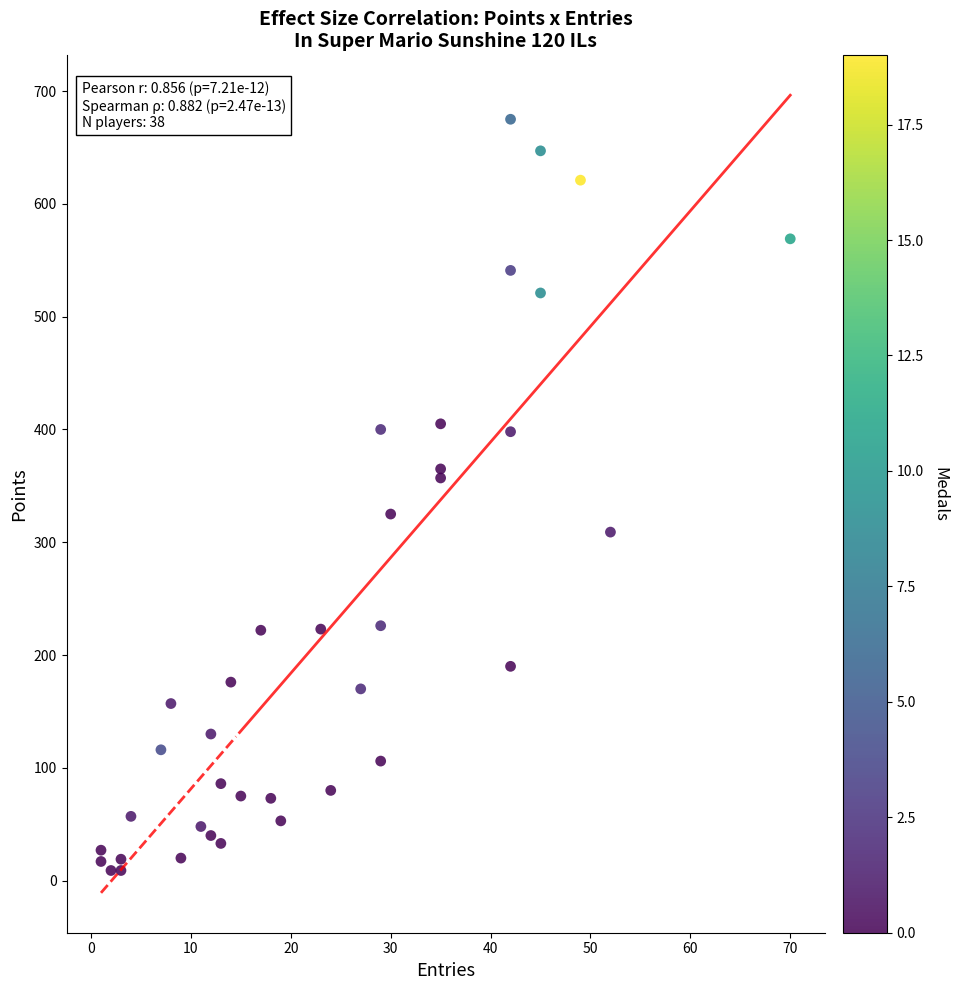

What is the range of X values (max minus min)?

69